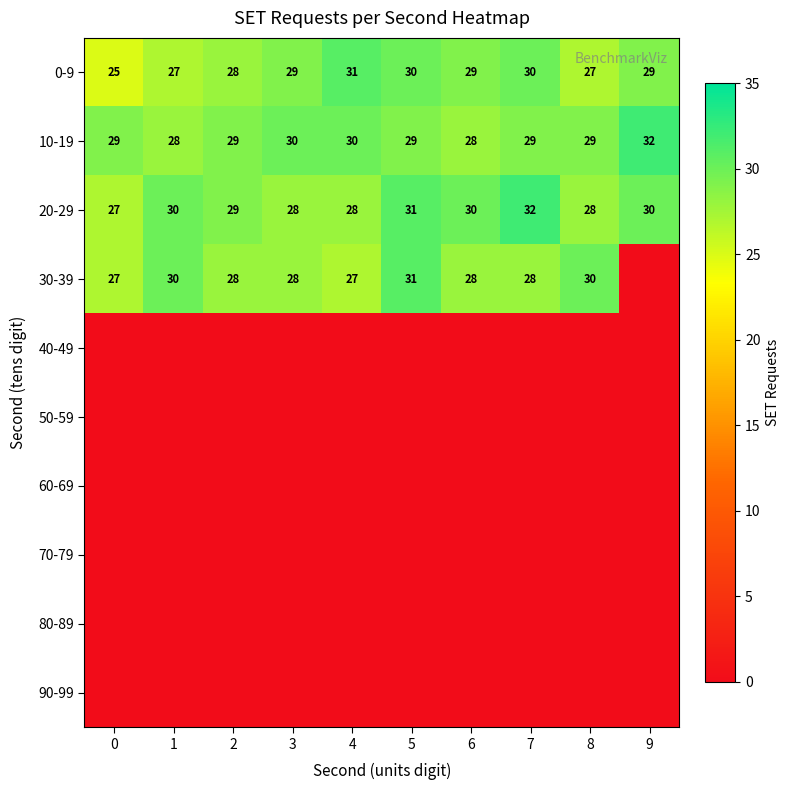

What is the total value across all series at 1?

115